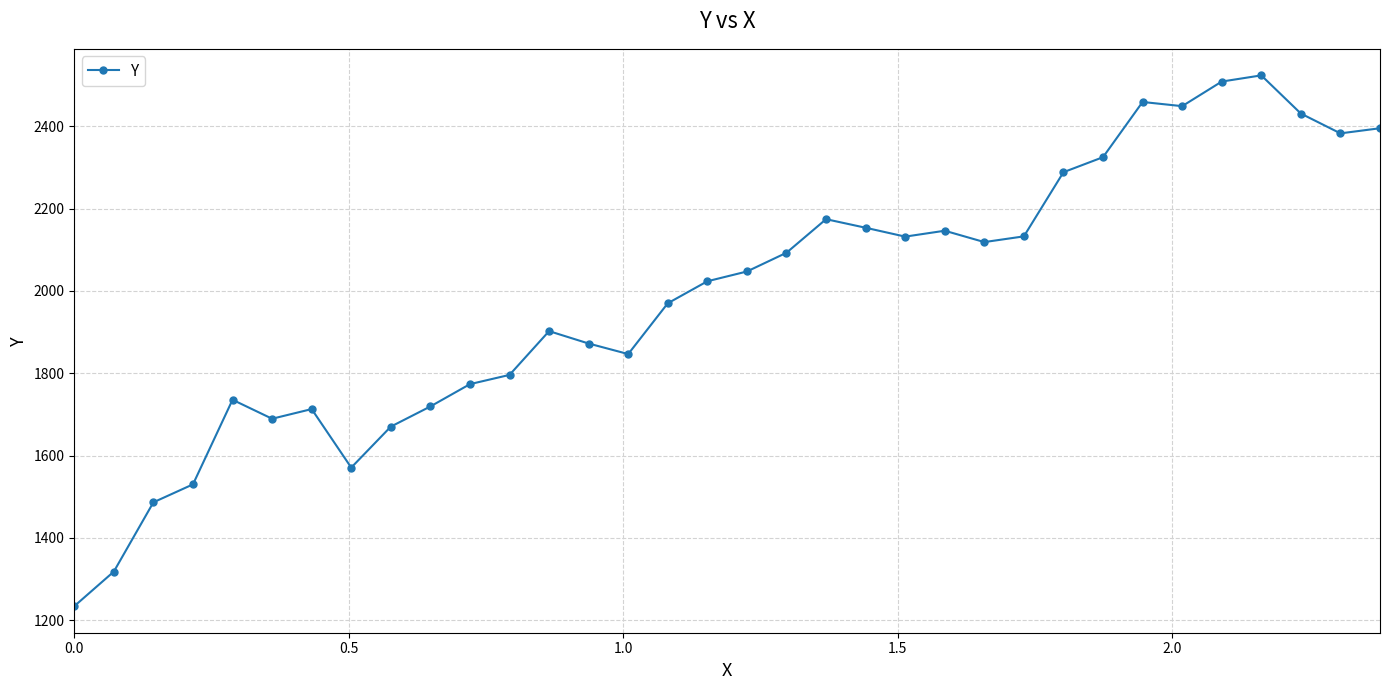

What is the value of the 5th point from the left?

1735.5